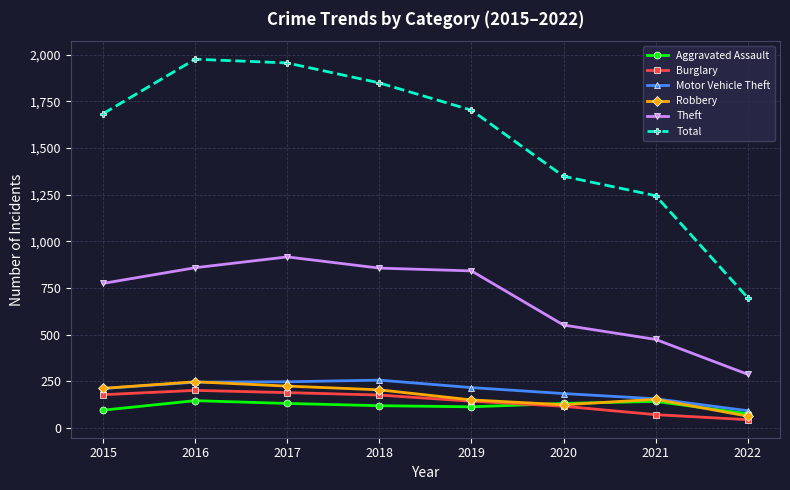

At which label does Aggravated Assault reach its minimum?

2022